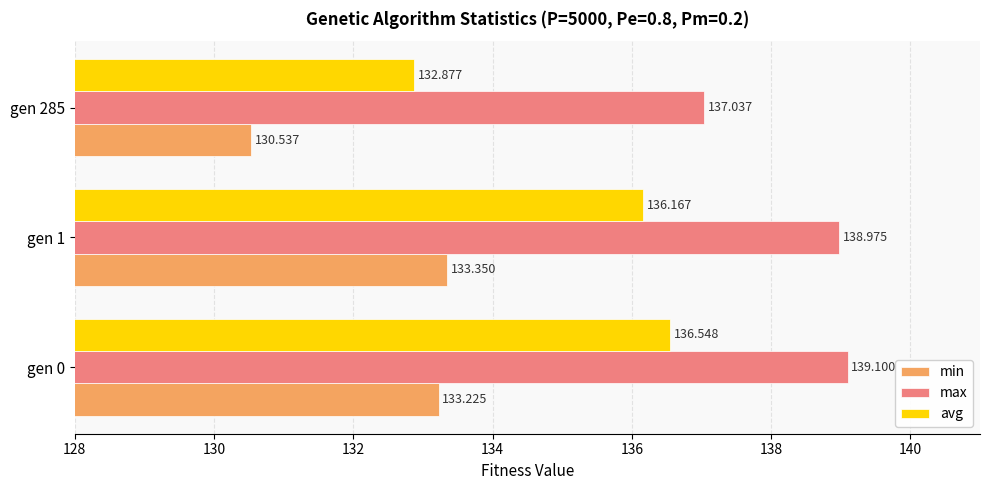

Which series has the largest range (max minus min)?

avg